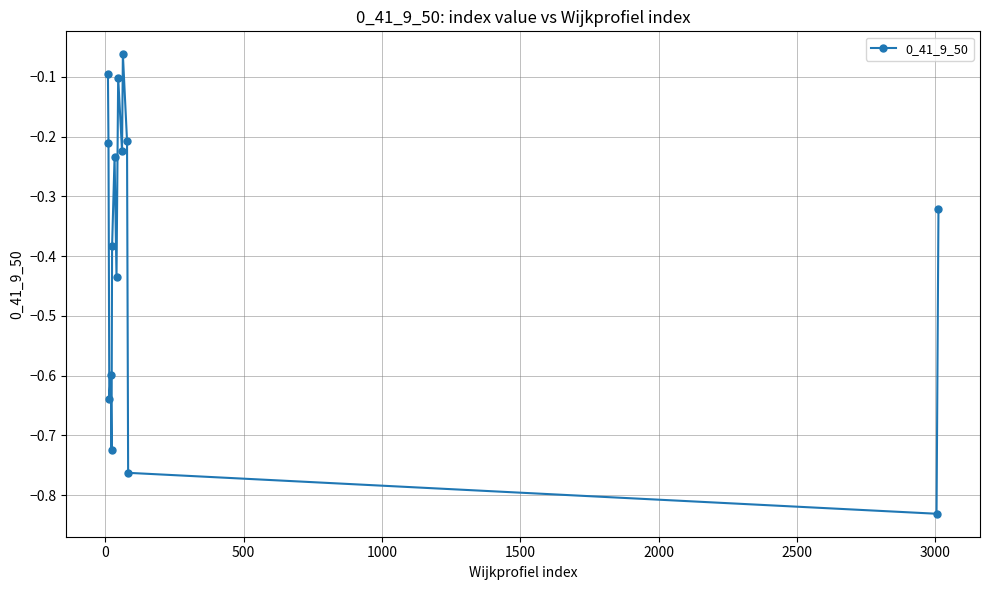

What is the difference between the second highest and second lowest values?

0.7